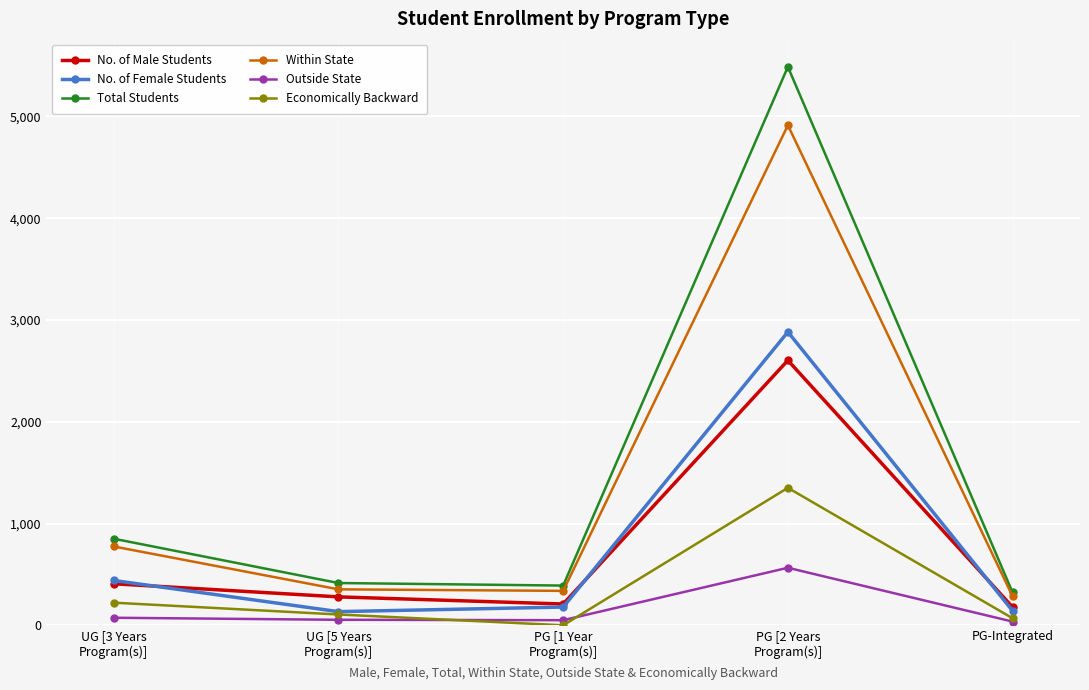

What is the maximum value shown in the chart?

5487